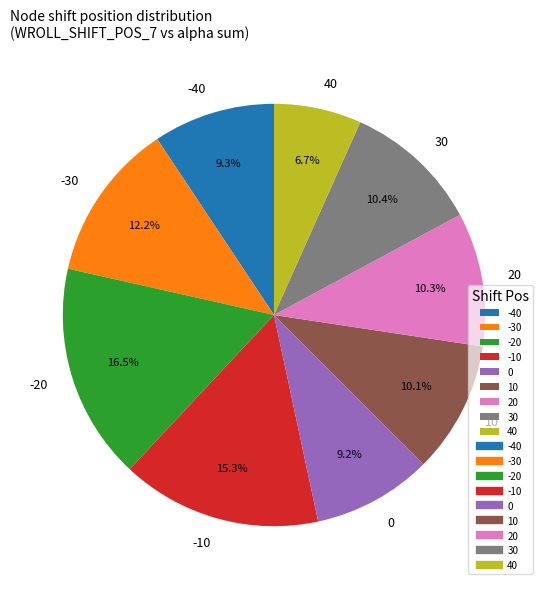

How many slices are in this pie chart?

9